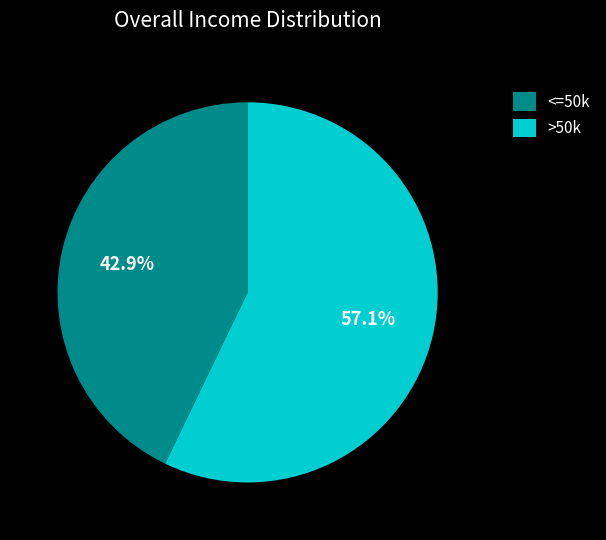

To the nearest percent, what is the difference between the largest and smallest slice percentages?

14%